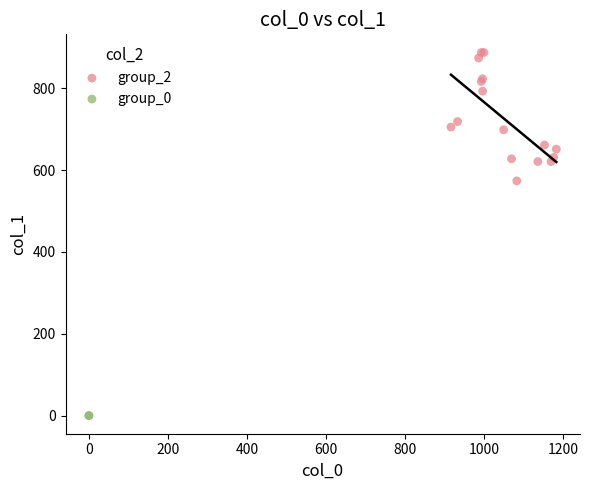

What are all the series names shown in the legend?

group_2, group_0